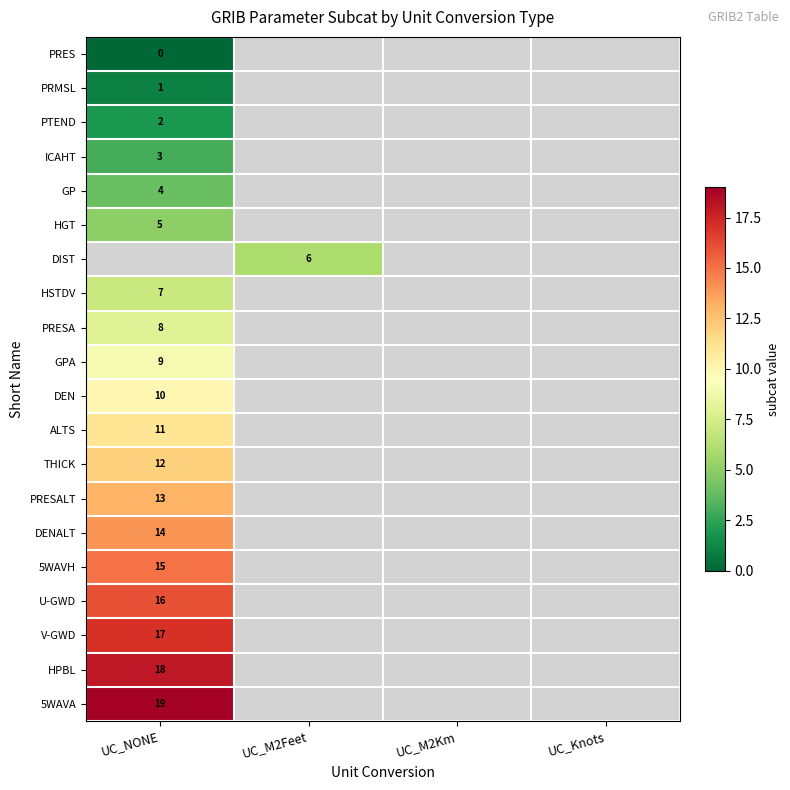

List the labels in order of ICAHT value, largest first.

UC_NONE, UC_M2Feet, UC_M2Km, UC_Knots